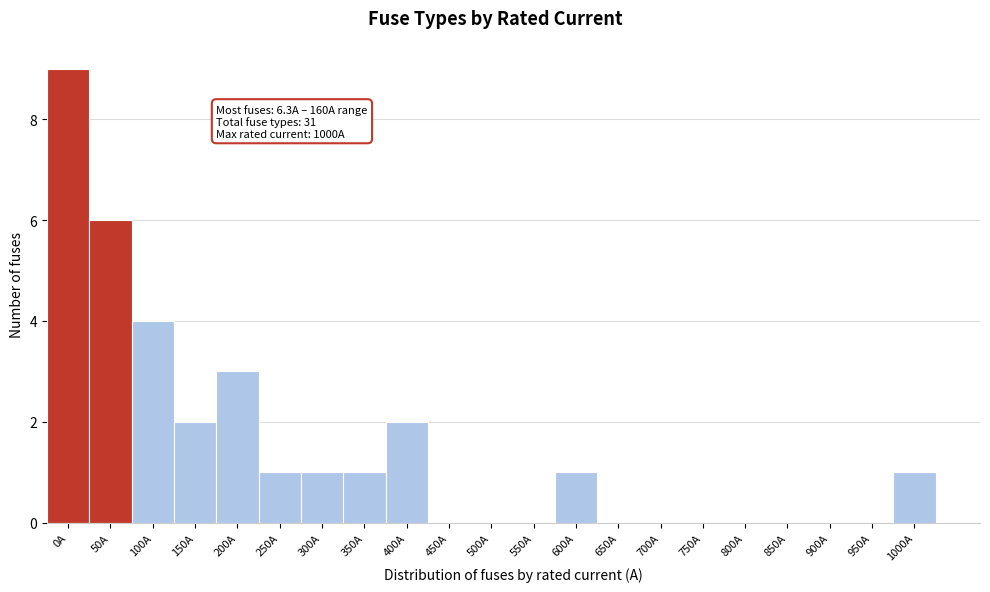

Reading left to right, extract all data points from this chart.

0A=9	50A=6	100A=4	150A=2	200A=3	250A=1	300A=1	350A=1	400A=2	450A=0	500A=0	550A=0	600A=1	650A=0	700A=0	750A=0	800A=0	850A=0	900A=0	950A=0	1000A=1